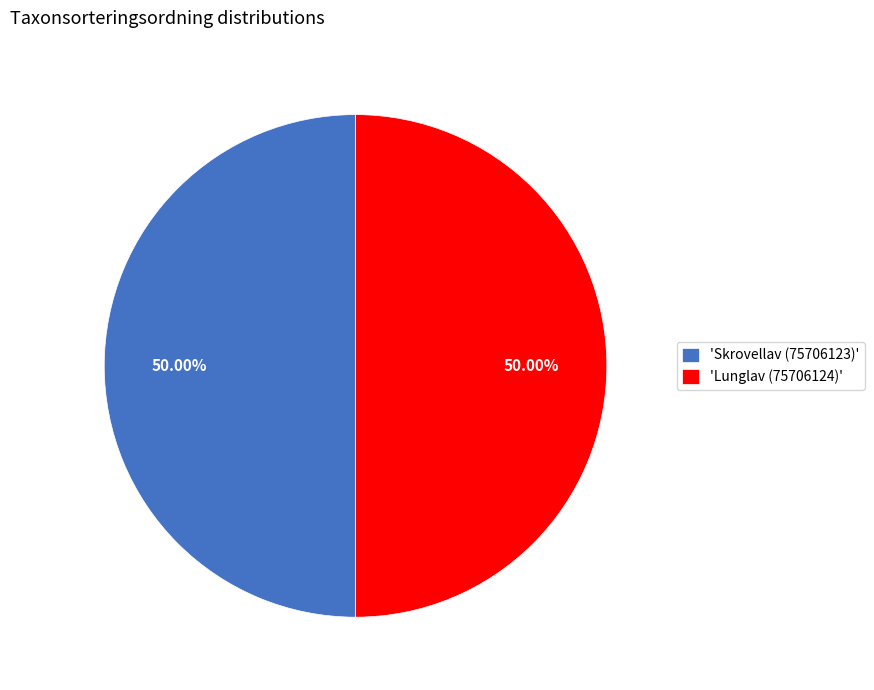

Approximately how many times larger is the value at 'Skrovellav (75706123)' compared to 'Lunglav (75706124)'?

1.0